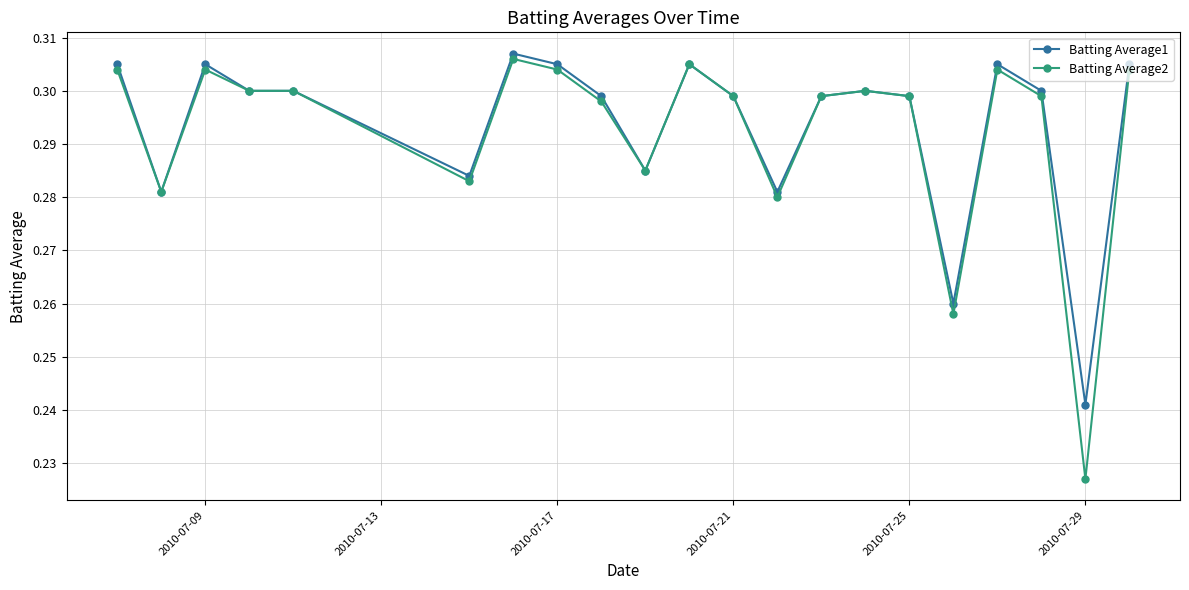

At how many categories does at least one series exceed 0?

21